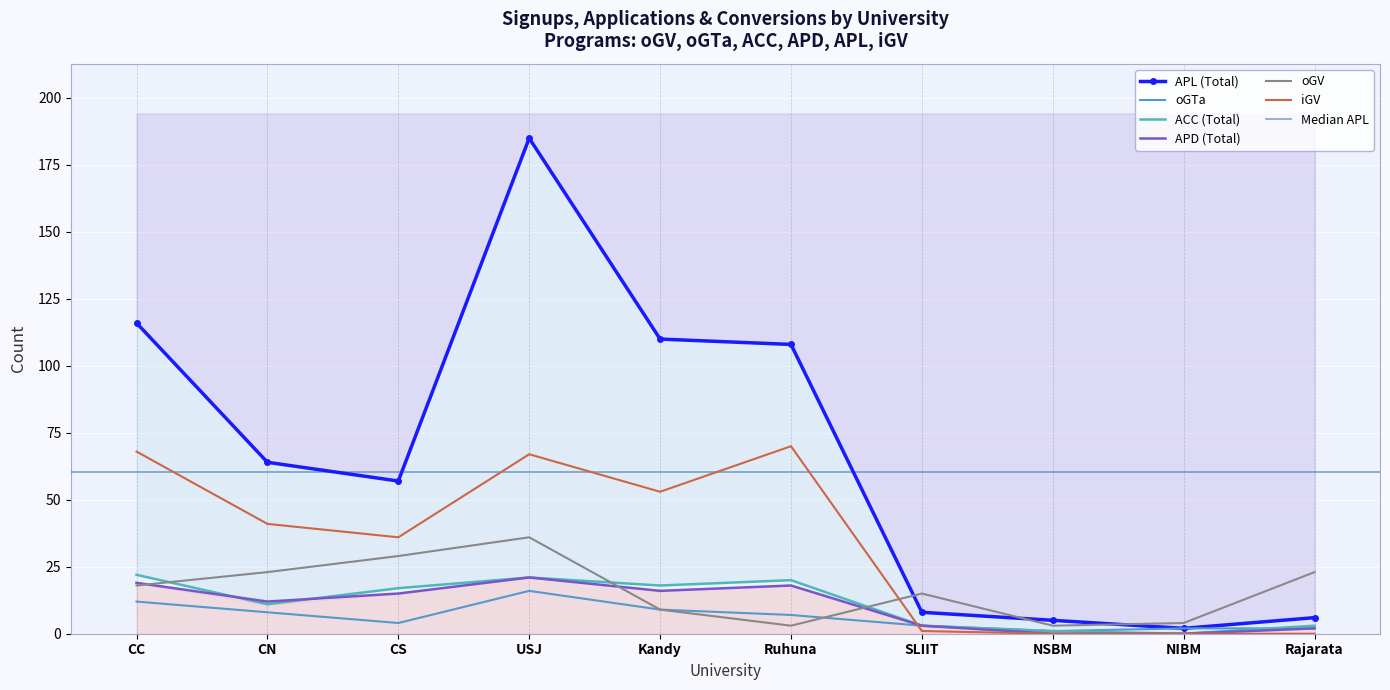

The value of oGV at CN is 23. True or false?

True